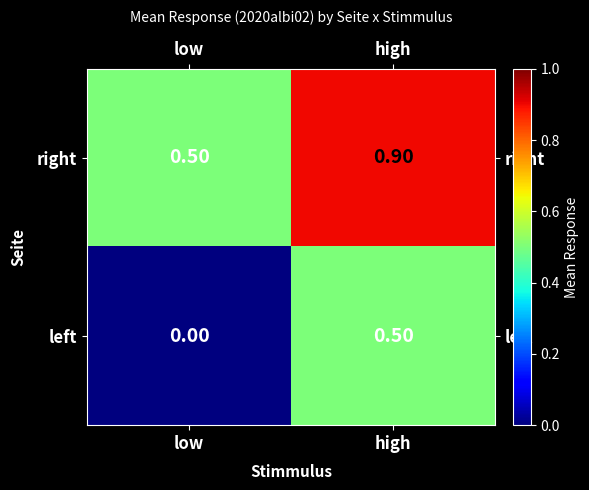

Between low and high, which series saw the biggest shift?

left